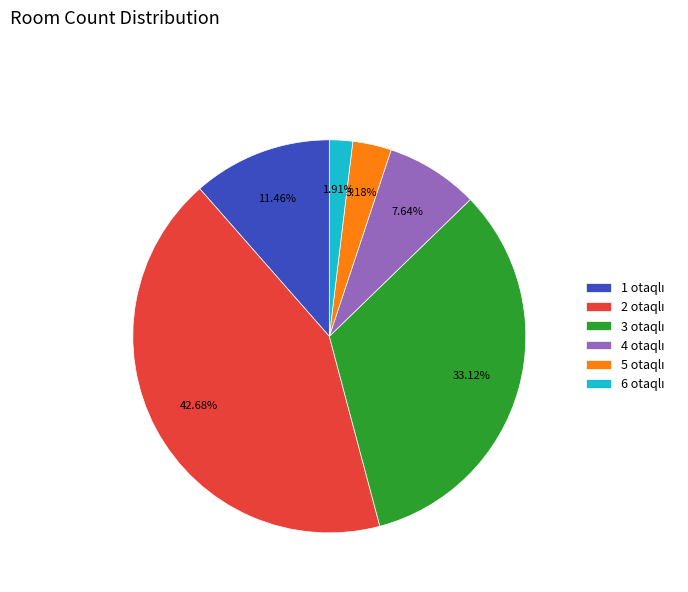

Is there a majority slice in this chart?

No